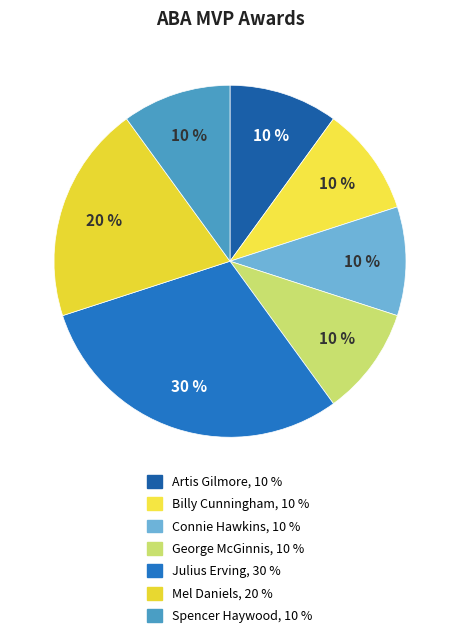

To the nearest percent, what is the average slice percentage?

14%